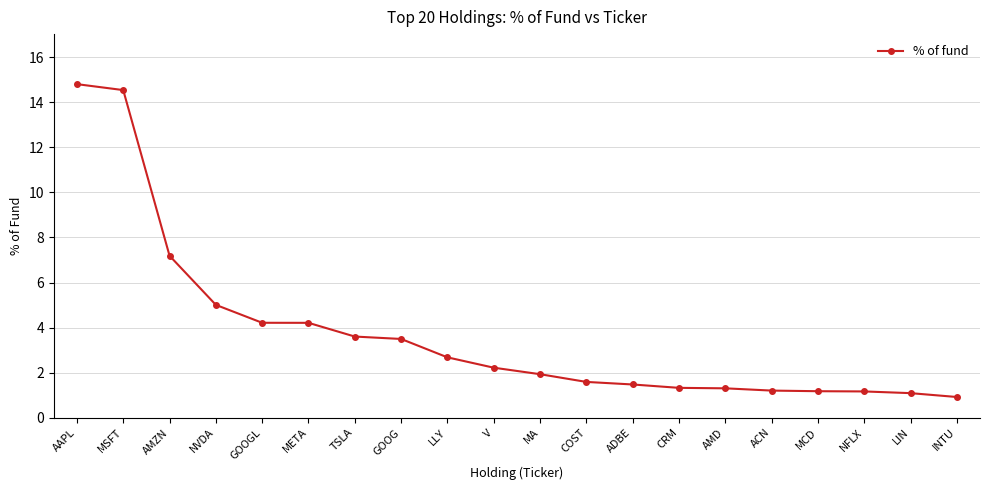

Does the chart have visible grid lines?

Yes